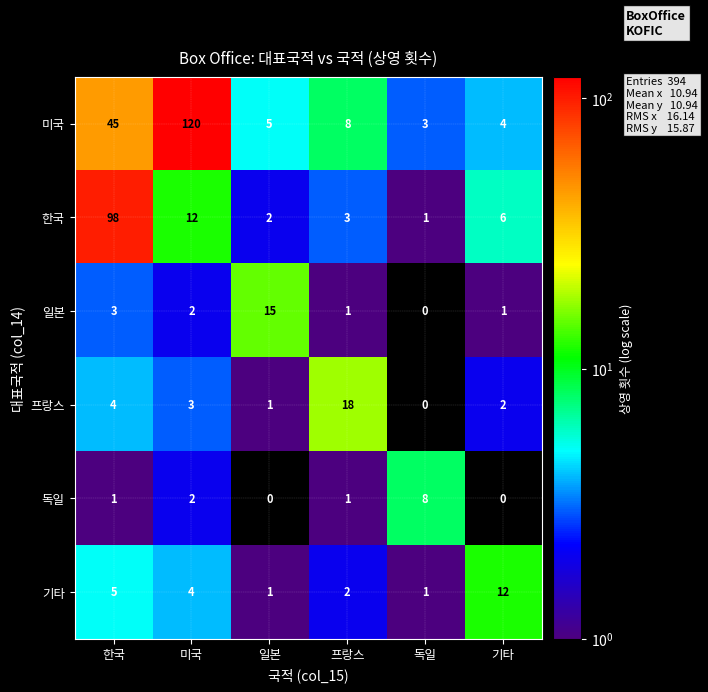

What is the difference between the 한국 values at 미국 and 일본?

10